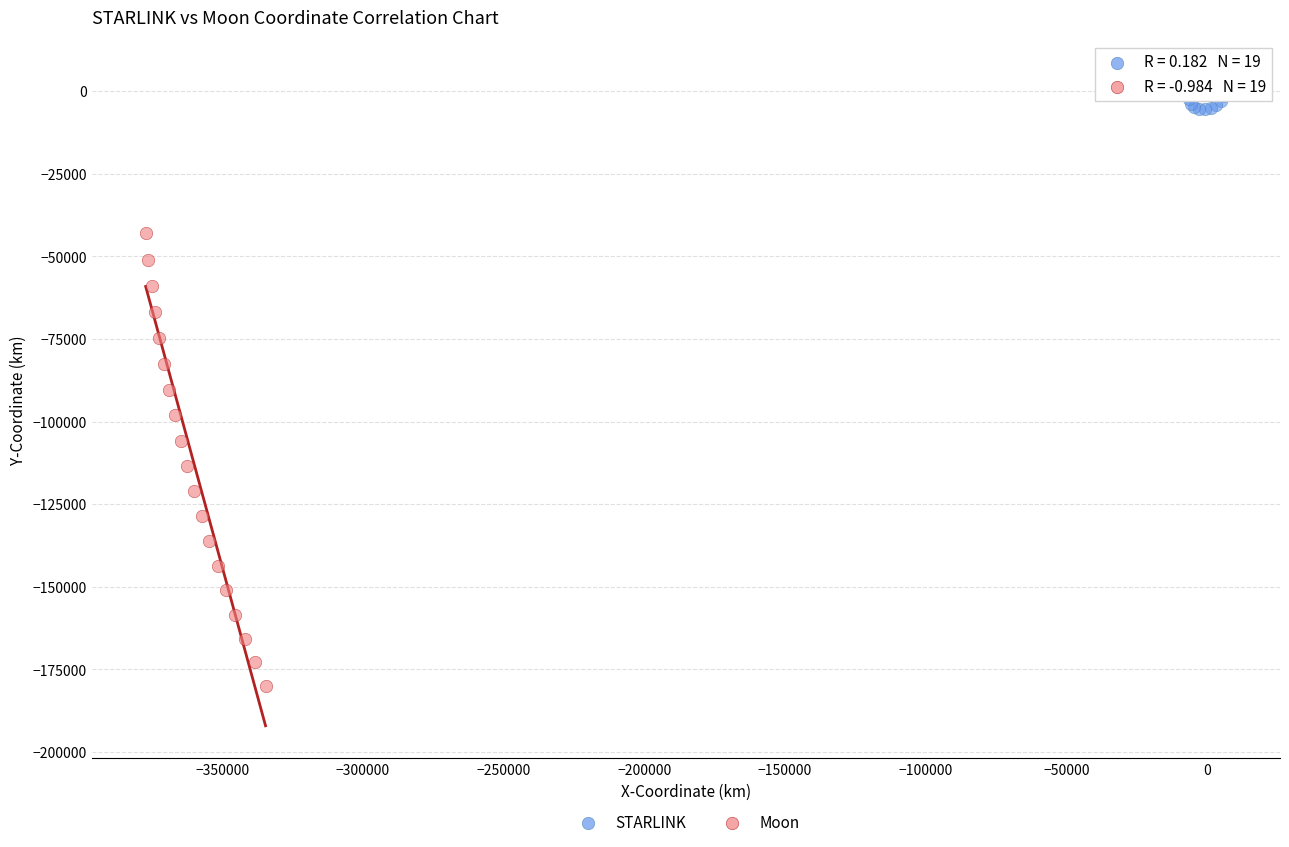

What are all the series names shown in the legend?

STARLINK, Moon